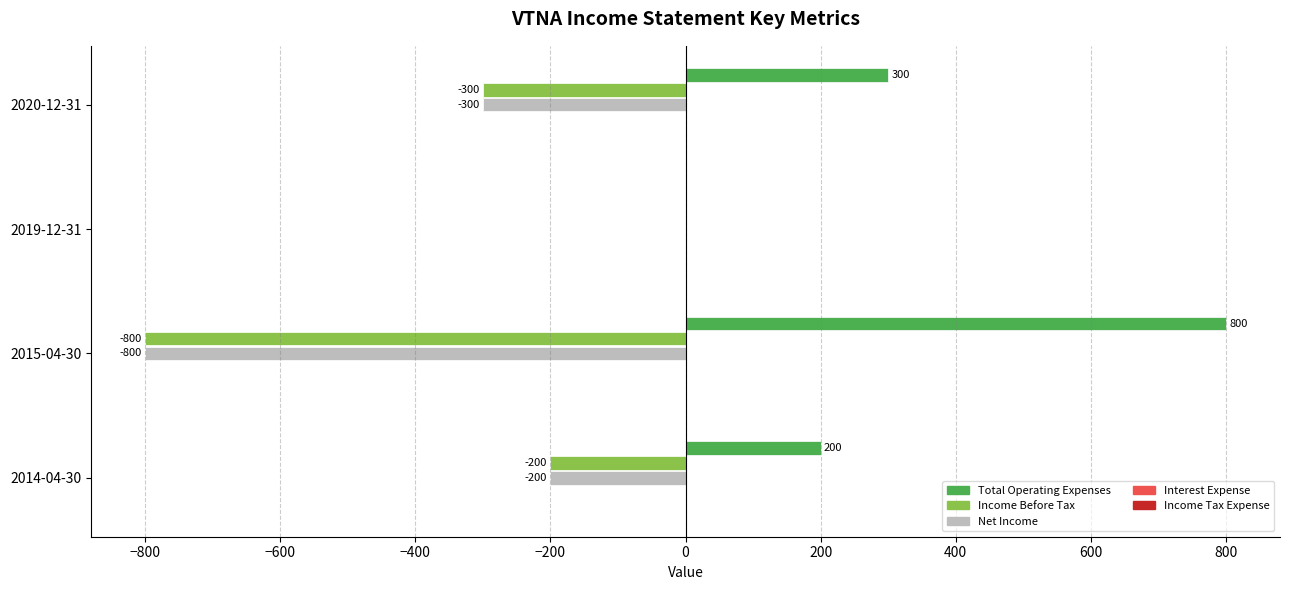

At which label does Total Operating Expenses reach its peak?

2015-04-30